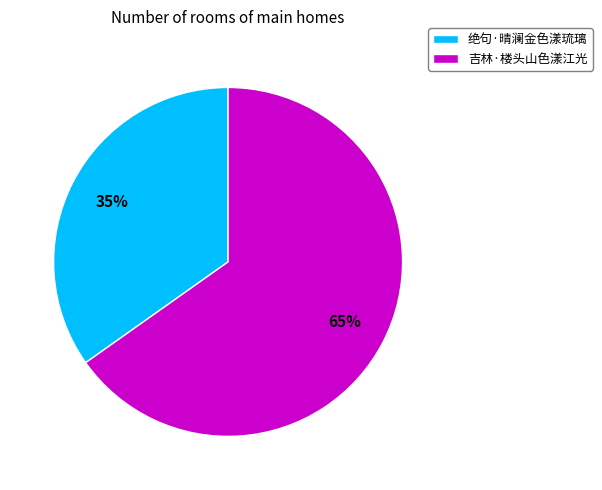

The 绝句·晴澜金色漾琉璃 slice represents 35% of the pie. True or false?

True